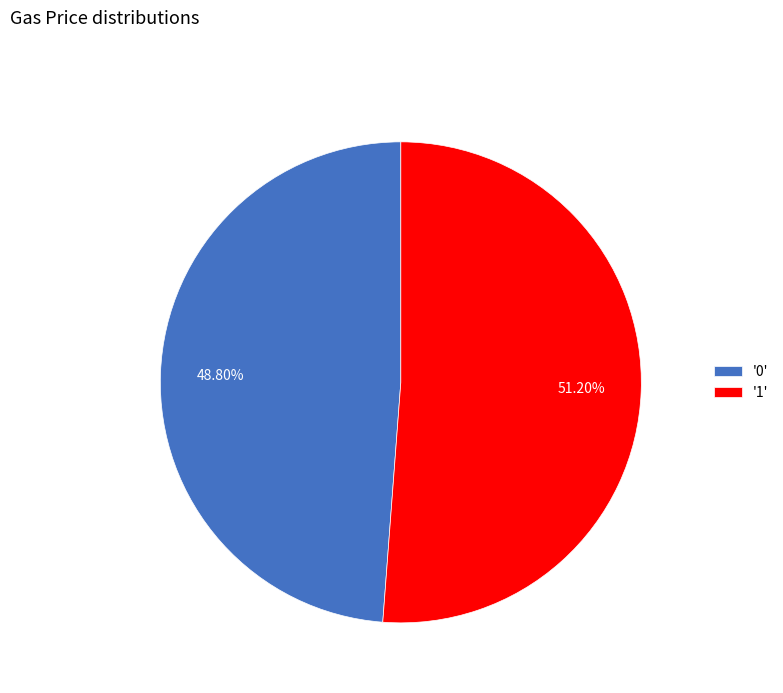

Does any single category account for the majority?

Yes